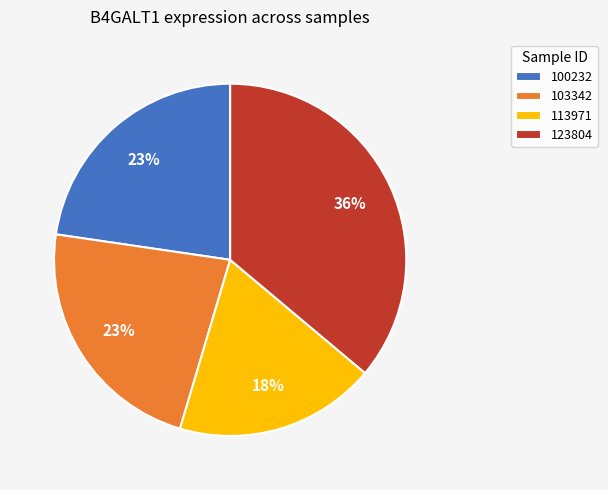

To the nearest percent, what portion does 103342 represent?

23%